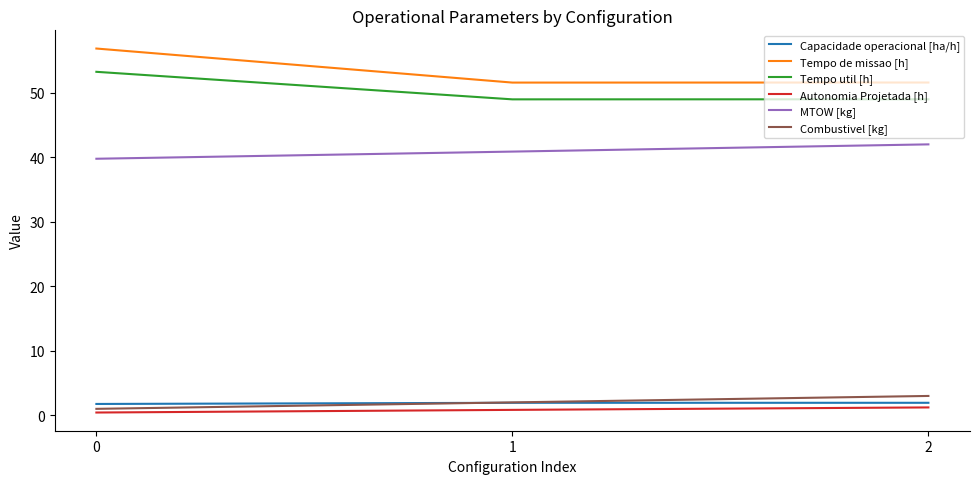

How many lines are shown in the chart?

6